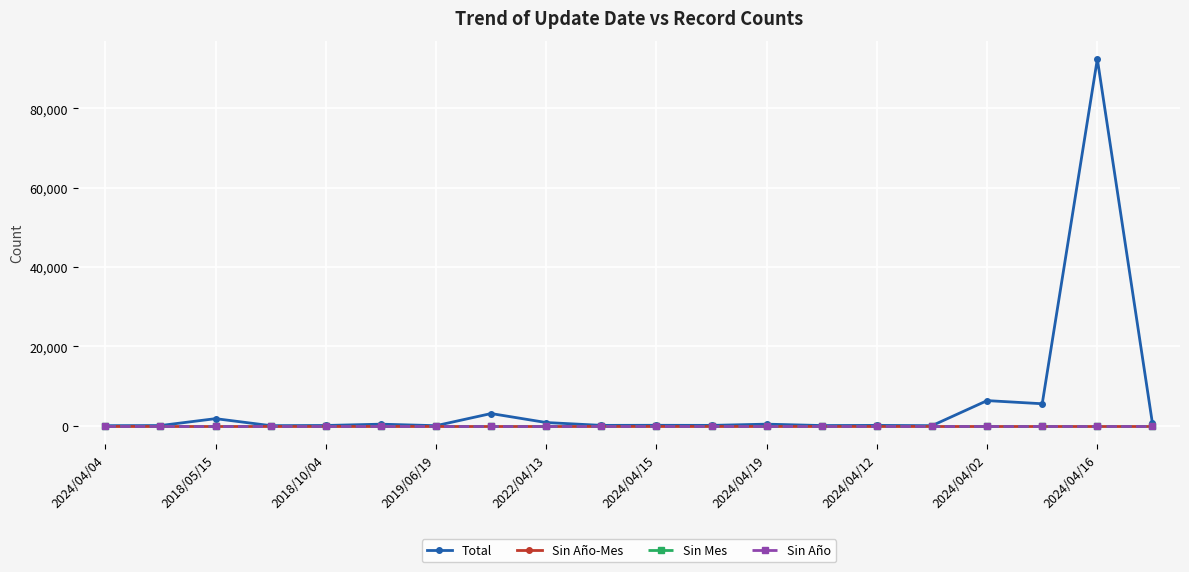

Does the chart display data point markers on the line(s)?

Yes